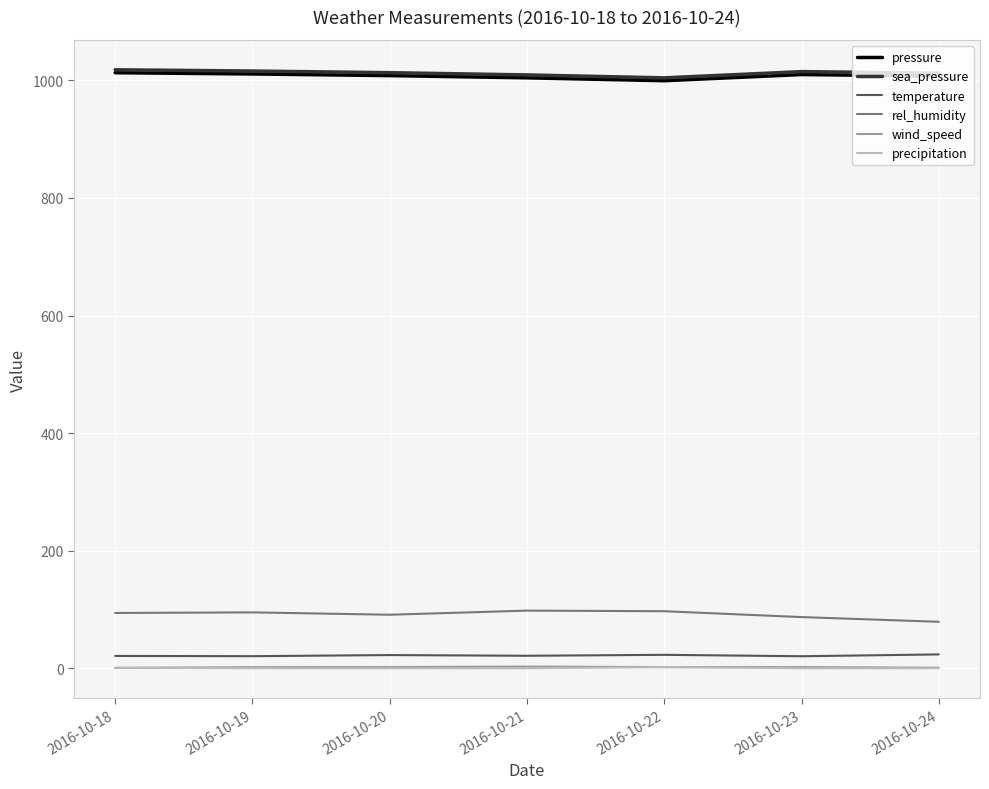

True or false: pressure and wind_speed cross at least once.

False